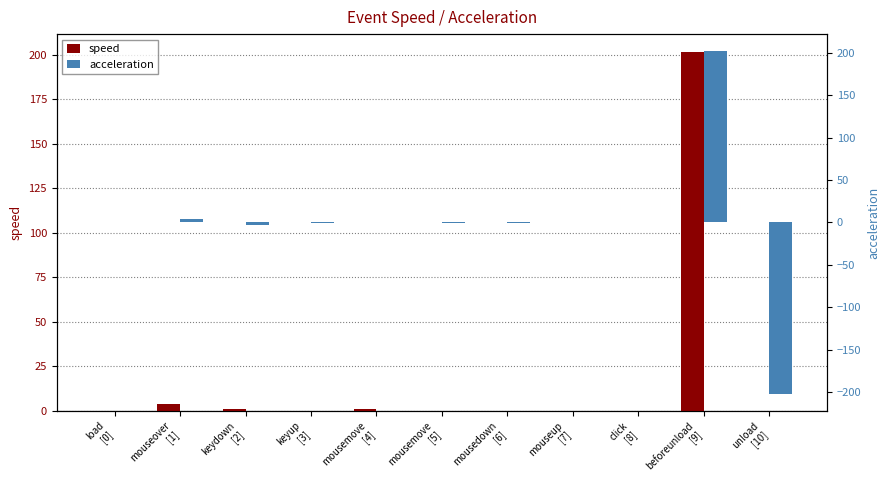

Is it true that acceleration equals -0.1 at mousedown
[6]?

True